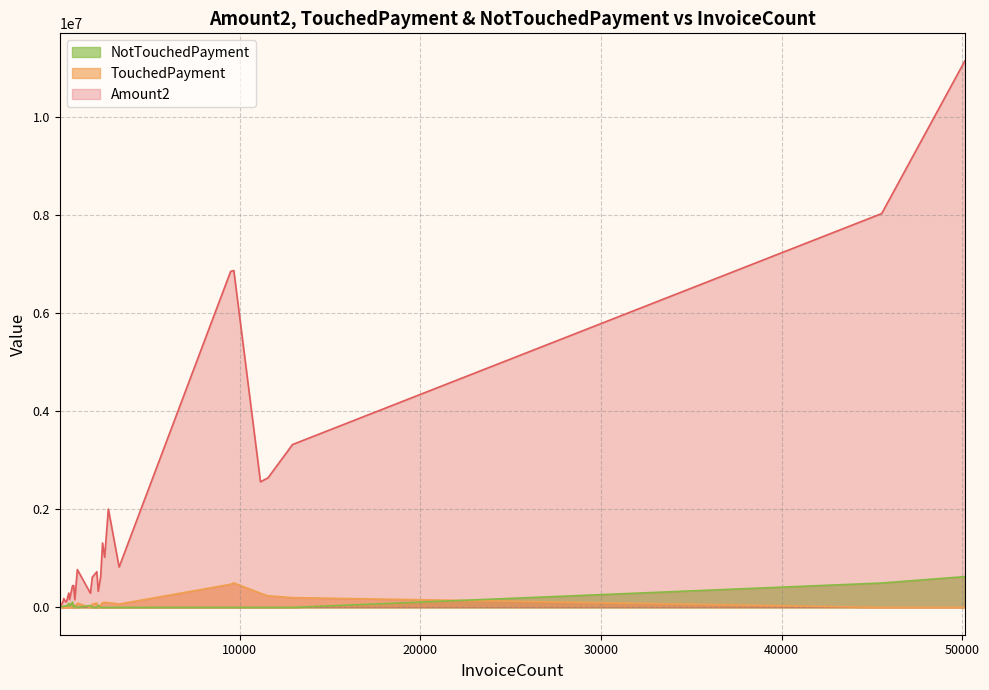

At 25, list the series in order from largest to smallest.

Amount2, NotTouchedPayment, TouchedPayment